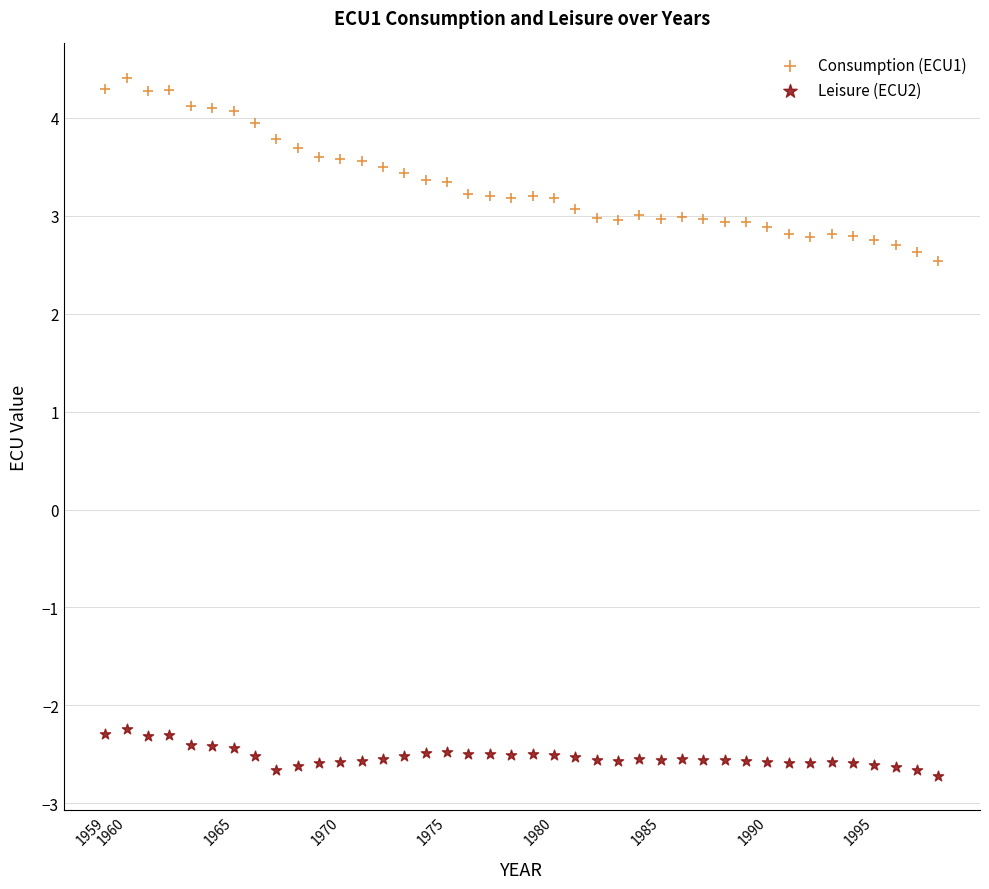

Which series has the largest Y range (max minus min)?

Consumption (ECU1)